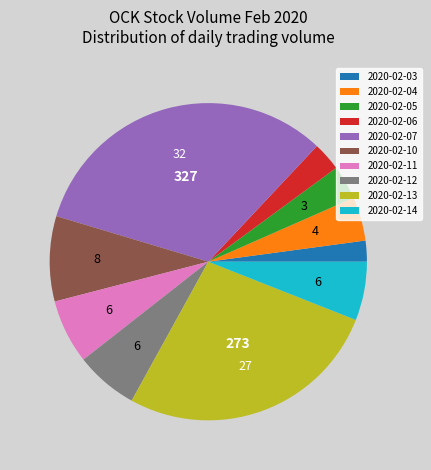

What is the largest slice in the pie chart?

2020-02-07